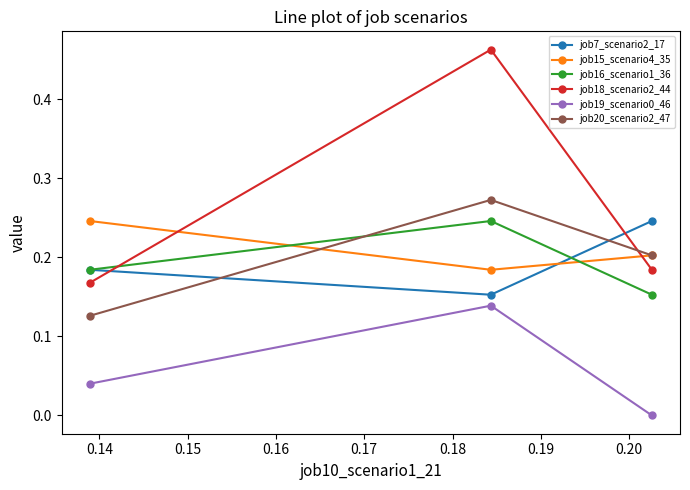

Which series has the widest spread of values?

job18_scenario2_44